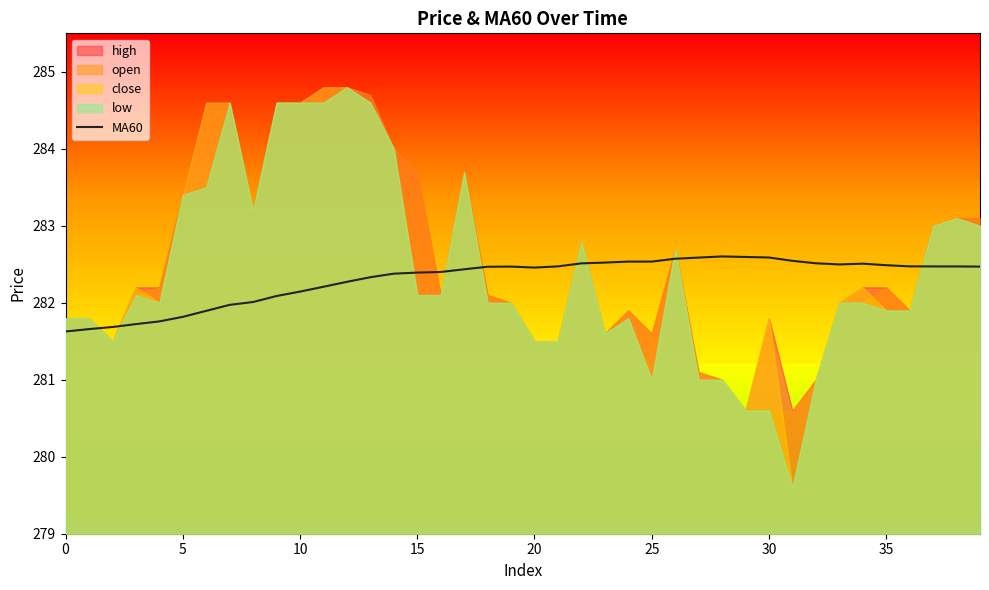

Reading left to right, extract all data points from this chart.

281.6	281.7	281.7	281.7	281.8	281.8	281.9	282.0	282.0	282.1	282.1	282.2	282.3	282.3	282.4	282.4	282.4	282.4	282.5	282.5	282.5	282.5	282.5	282.5	282.5	282.5	282.6	282.6	282.6	282.6	282.6	282.5	282.5	282.5	282.5	282.5	282.5	282.5	282.5	282.5